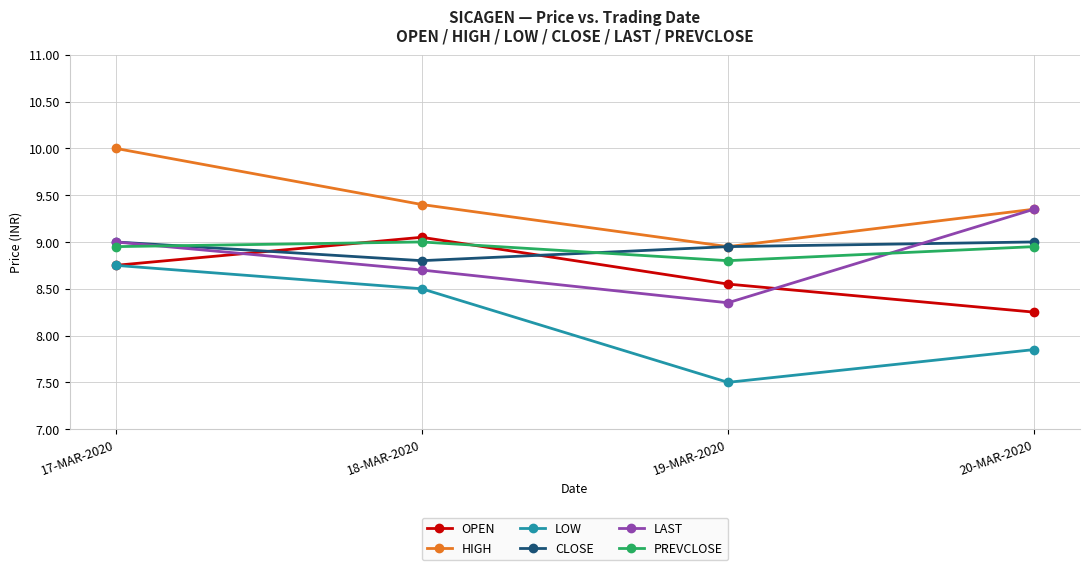

Which series has the largest total across all categories?

HIGH